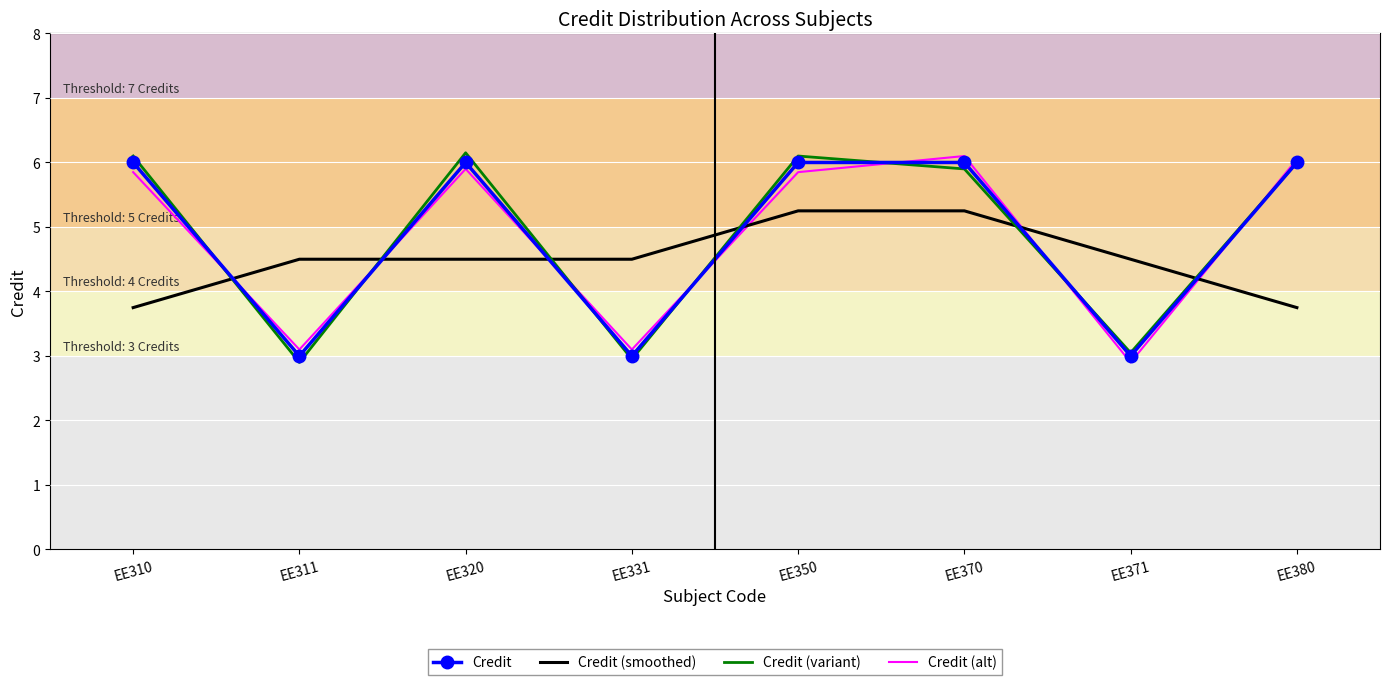

What is the minimum value shown in the chart?

2.9